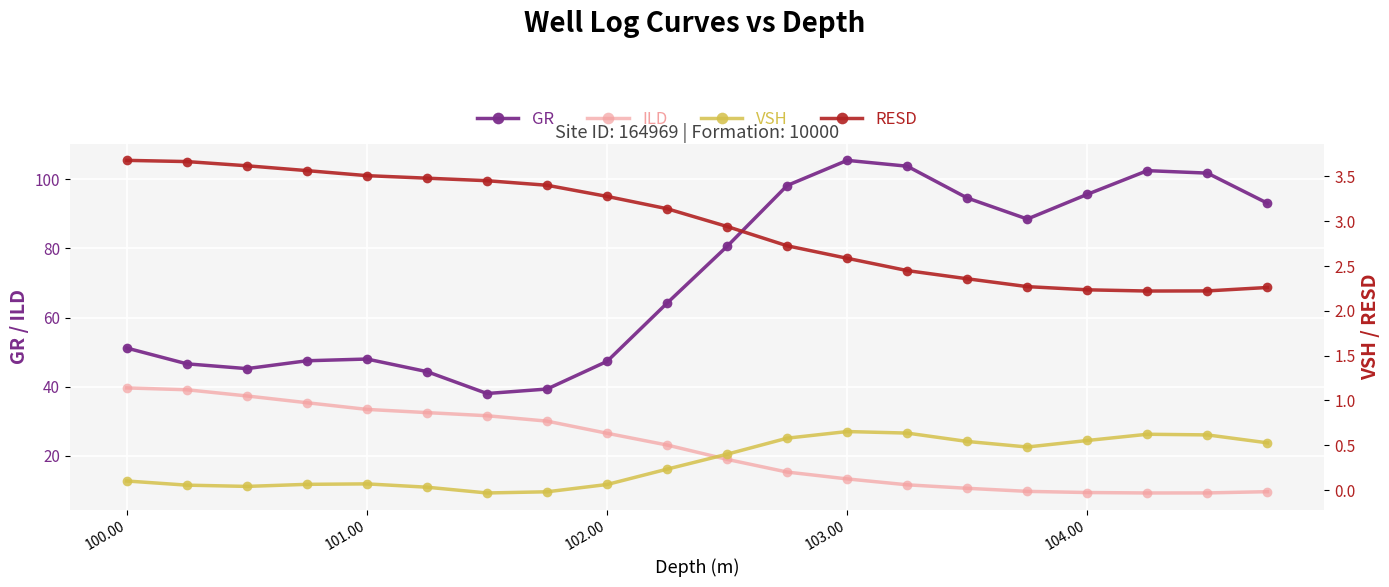

True or false: ILD and GR intersect in this chart.

False